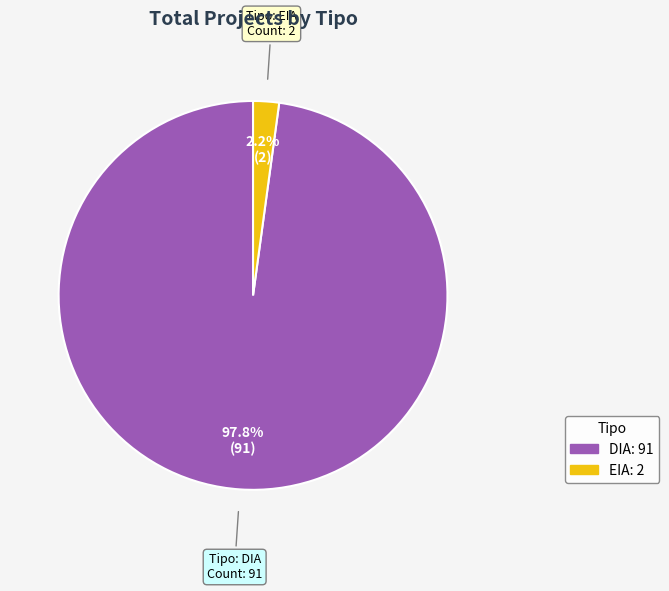

To the nearest percent, what portion does EIA represent?

2%